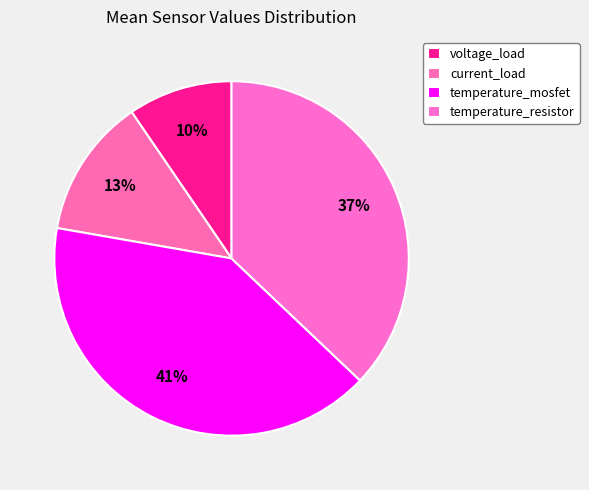

Which slice is the smallest?

voltage_load